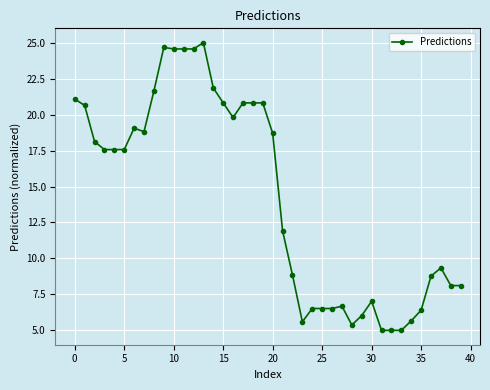

What is the minimum value shown in the chart?

5.0